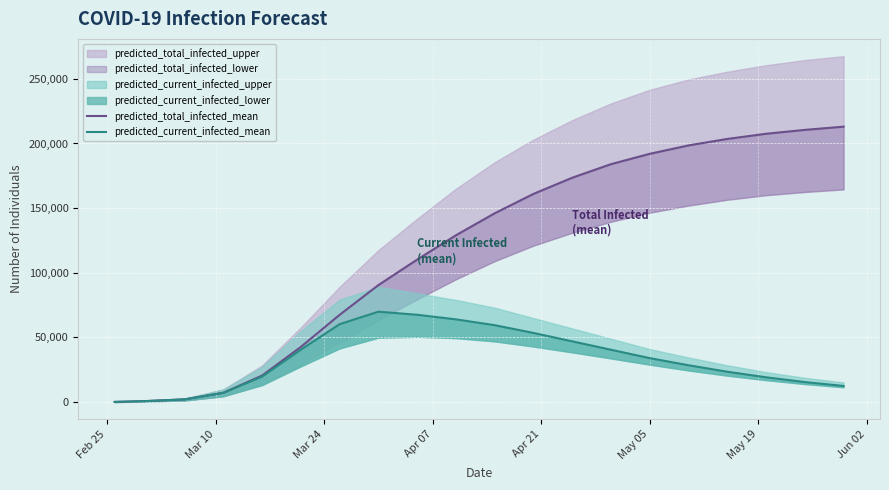

How many values in the predicted_total_infected_mean series exceed 146000?

9